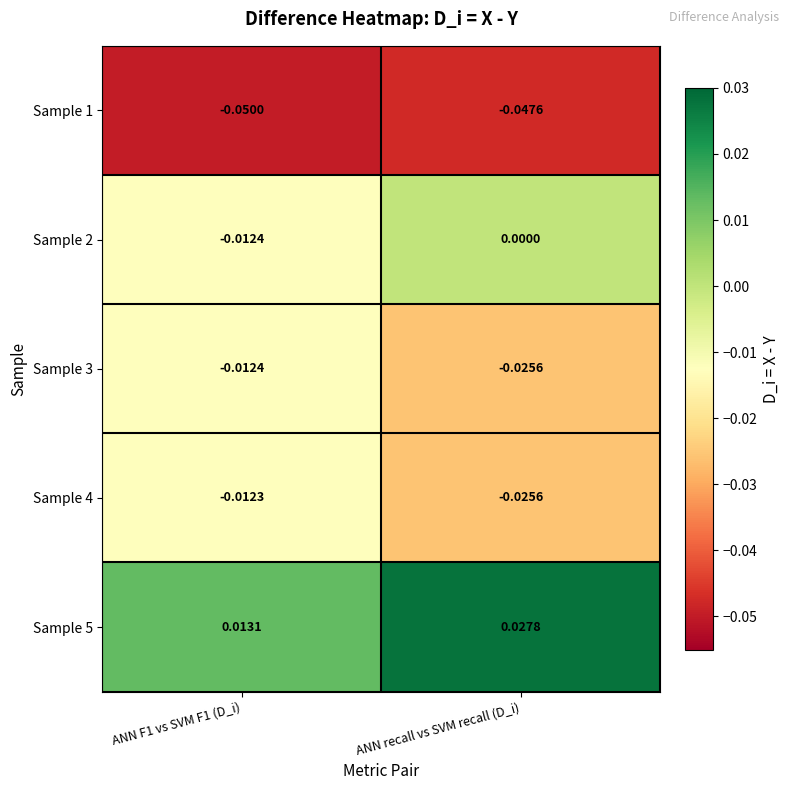

At which category is the sum across all series the highest?

ANN recall vs SVM recall (D_i)